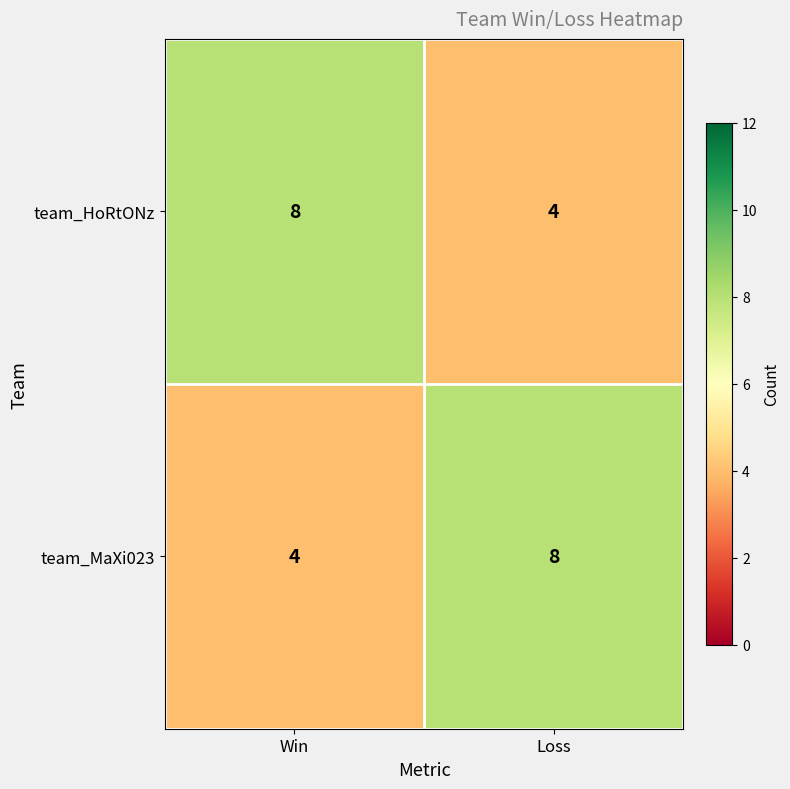

What is the approximate value of team_MaXi023 at Loss?

8